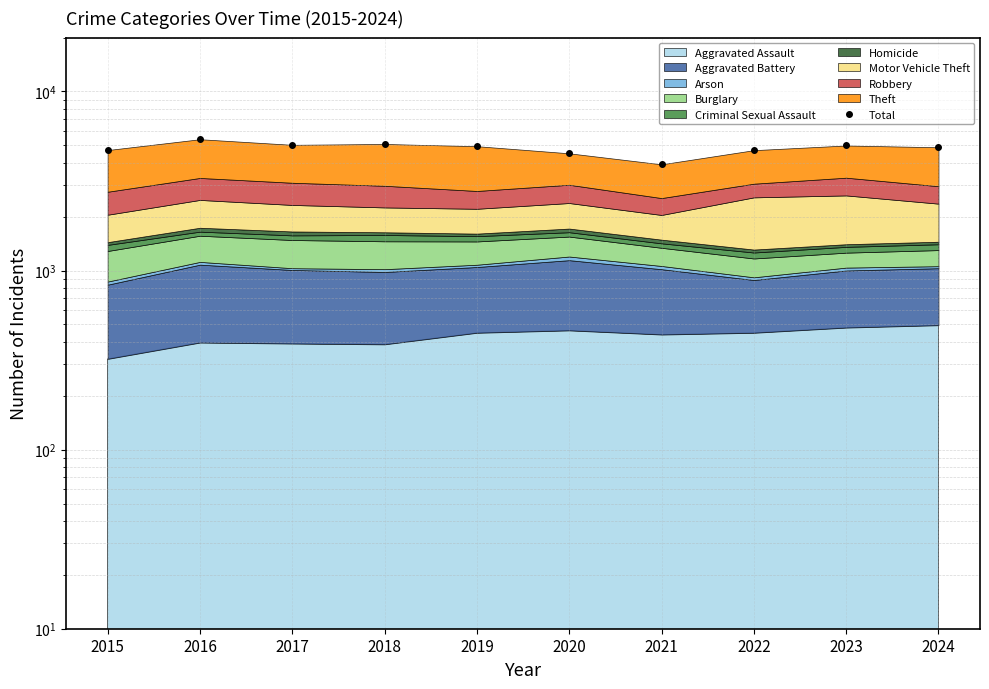

What value does the data have at 2022, to the nearest 50?

4700